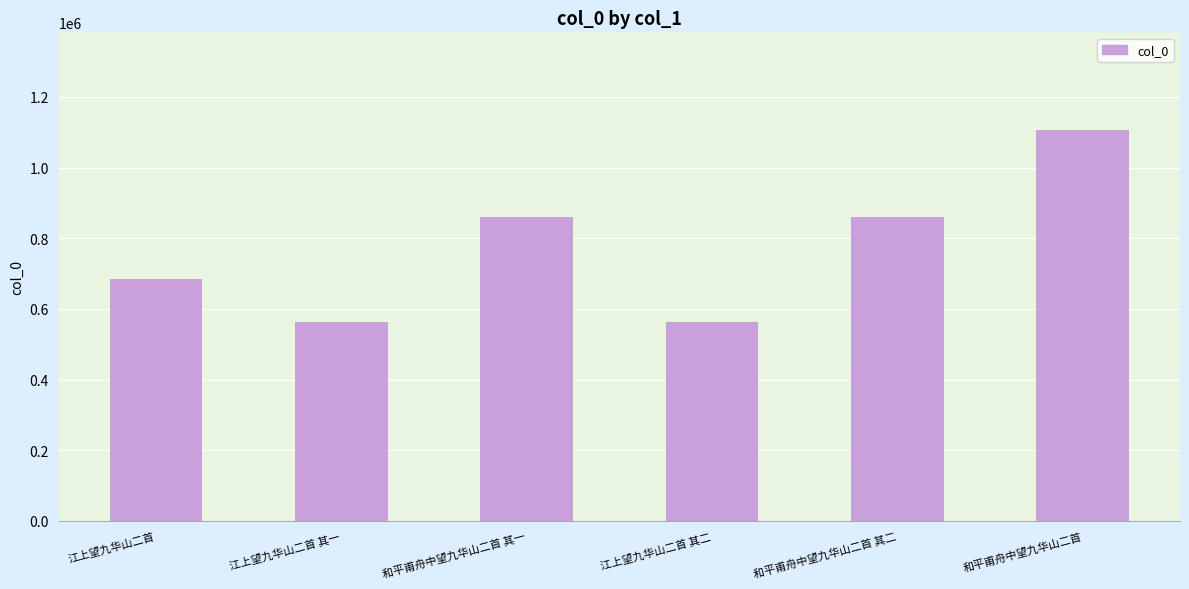

What value does the data have at 江上望九华山二首, to the nearest 10?

684350